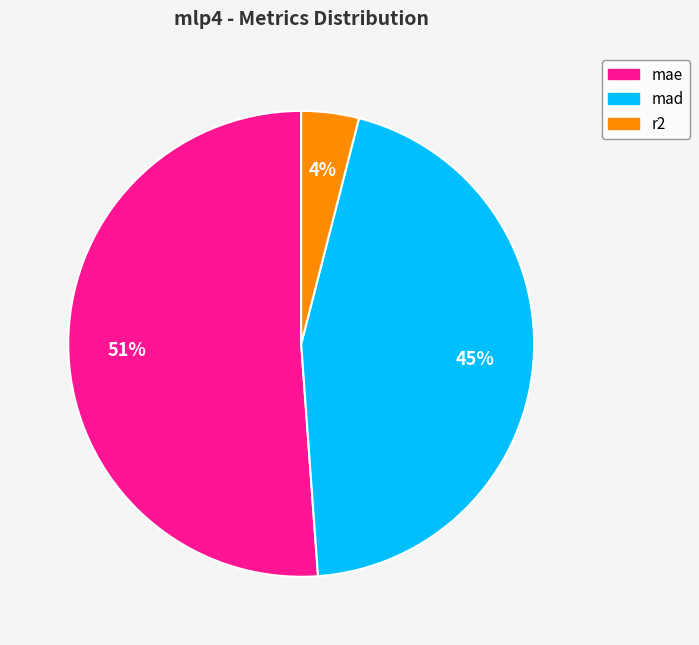

To the nearest percent, what percentage of the pie is mad?

45%